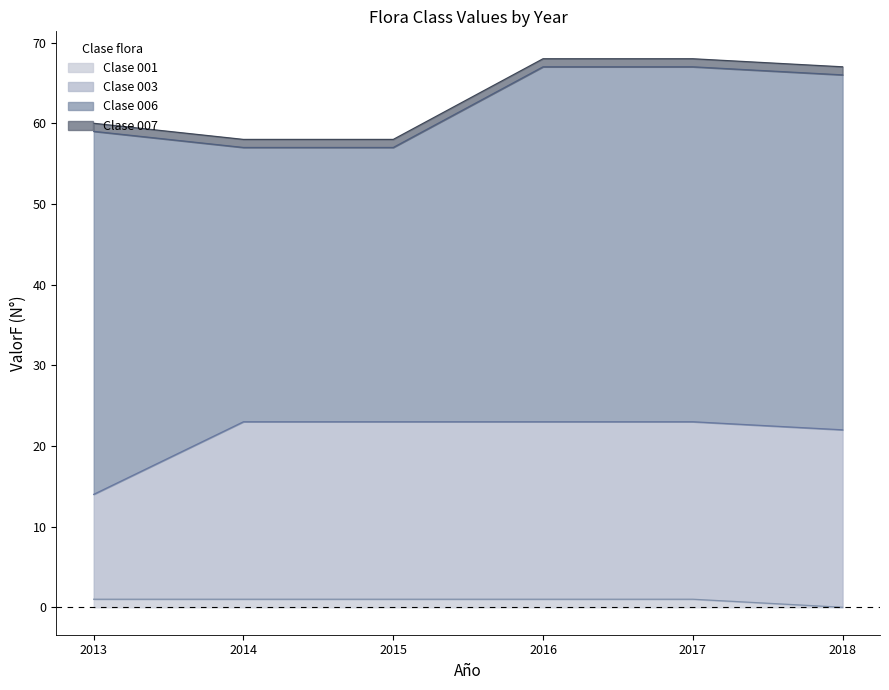

True or false: 001 and 003 cross at least once.

False